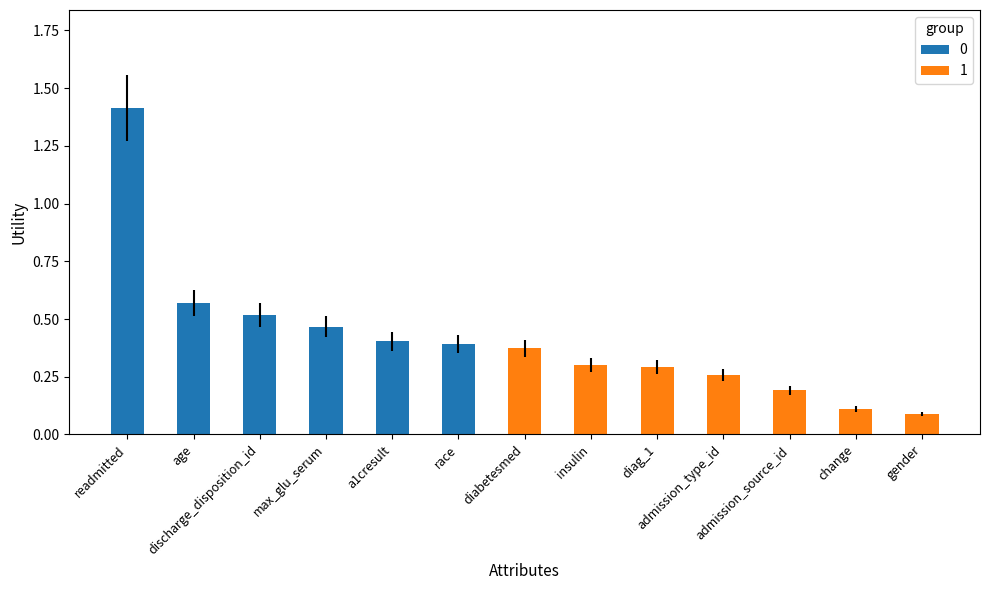

Are the bars horizontal?

No